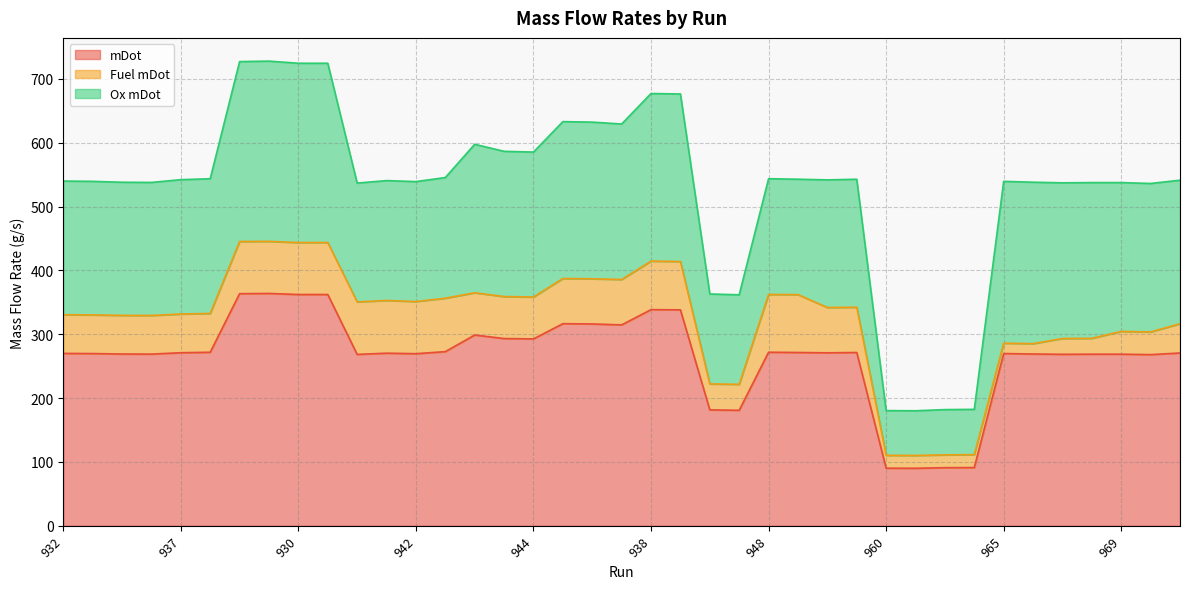

What is the difference between the maximum and second lowest values in the Fuel mDot series?

74.5